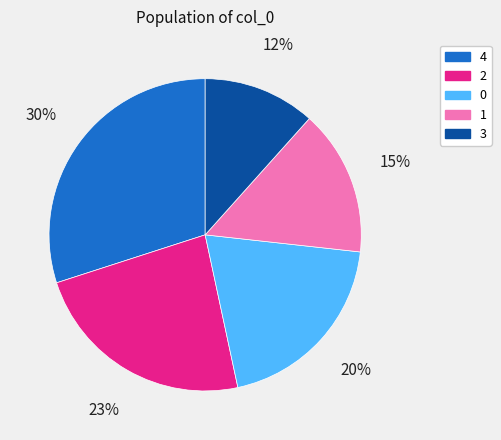

What percentage is the 1 slice, to the nearest percent?

15%